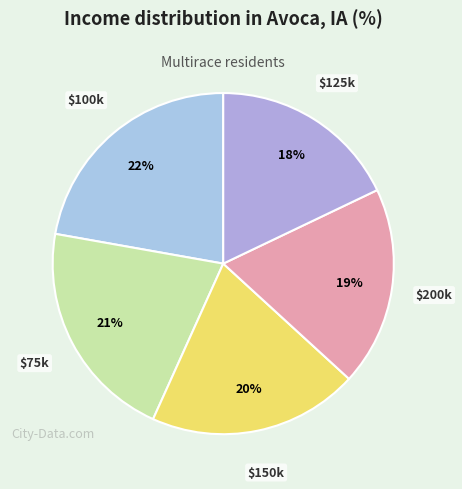

Is there any slice that represents more than half of the pie?

No